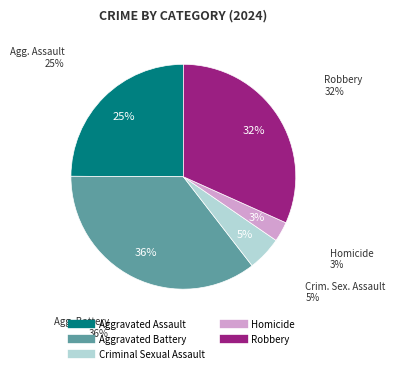

Does Criminal Sexual Assault account for over 50% of the chart?

No